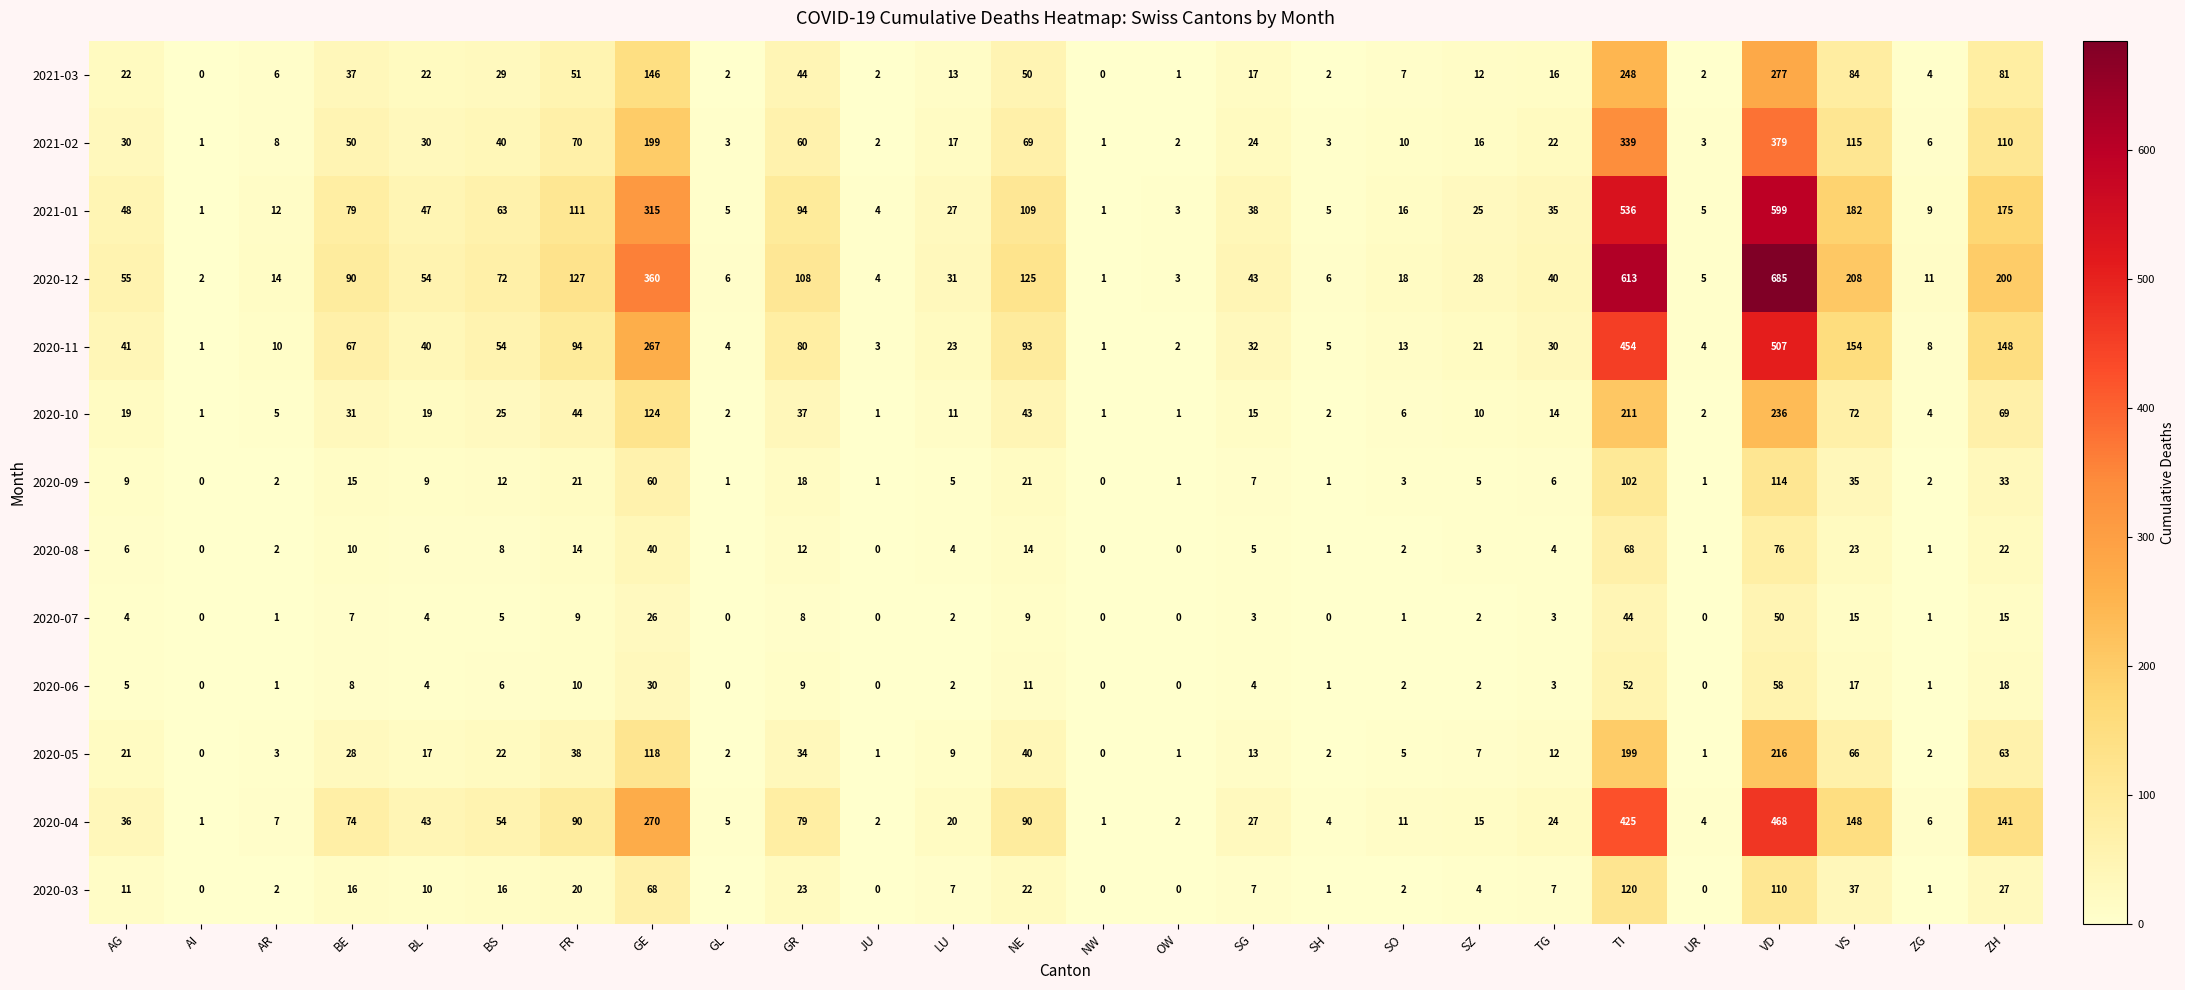

True or false: 2020-10 has a value of 1 at GL.

False